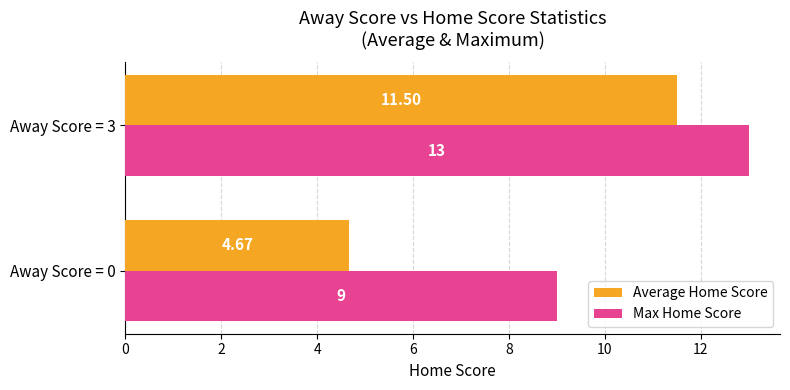

Which series has the widest spread of values?

Average Home Score